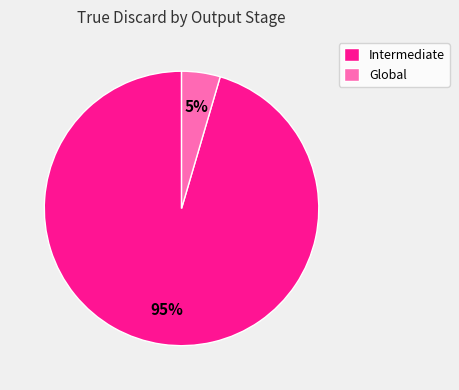

Which has a higher value, Intermediate or Global?

Intermediate